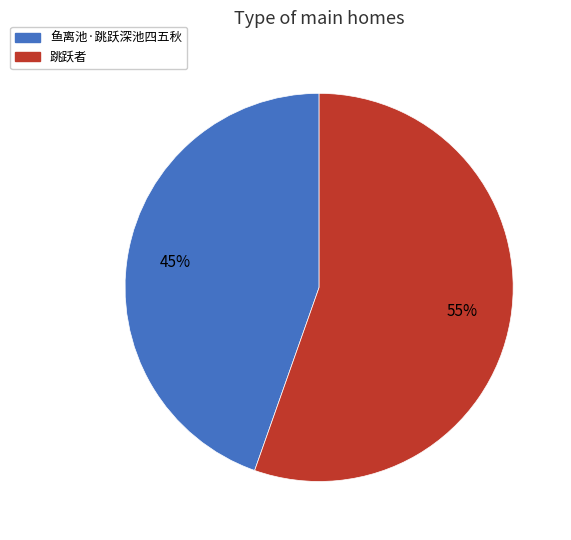

Do 鱼离池·跳跃深池四五秋 and 跳跃者 together represent more than half of the pie?

Yes